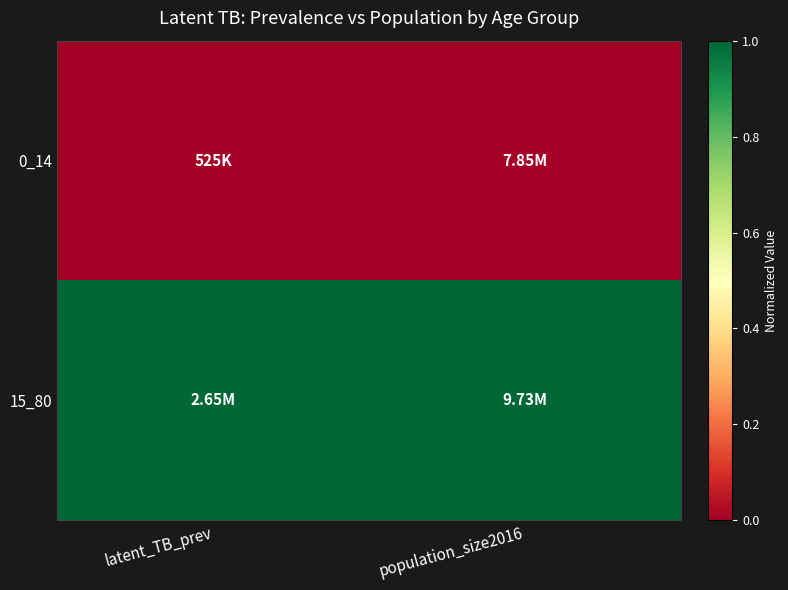

Reading left to right, extract all data points from this chart.

0_14: latent_TB_prev=0	population_size2016=0
15_80: latent_TB_prev=1	population_size2016=1